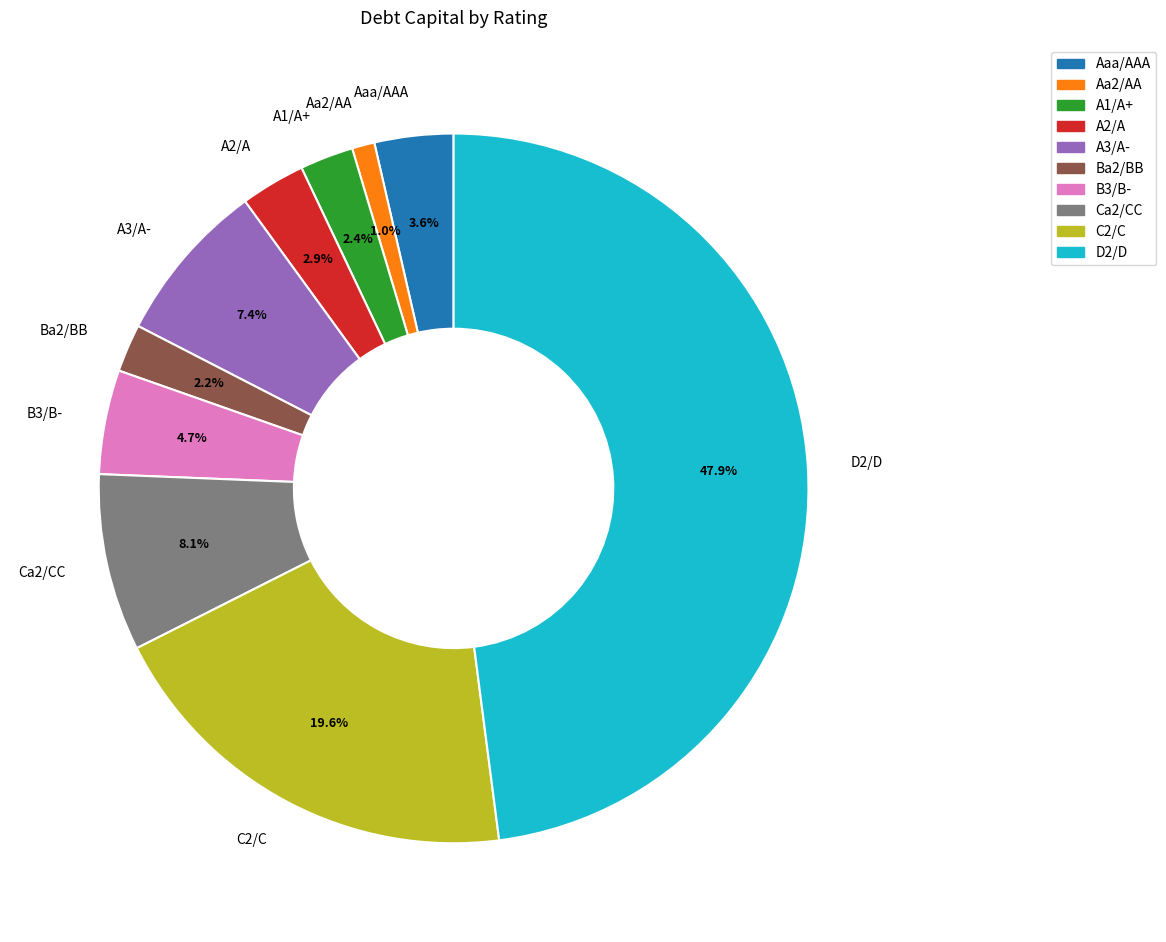

What is the ratio of the value at Ca2/CC to the value at C2/C?

0.4